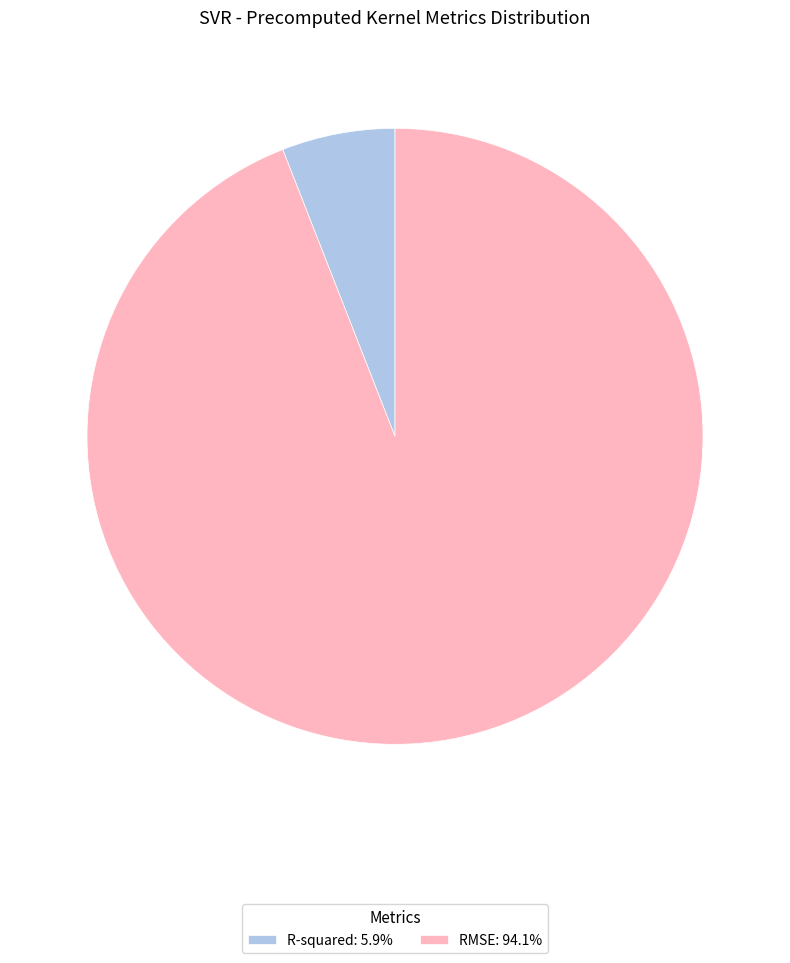

Combined, do R-squared: 5.9% and RMSE: 94.1% account for over 50%?

Yes